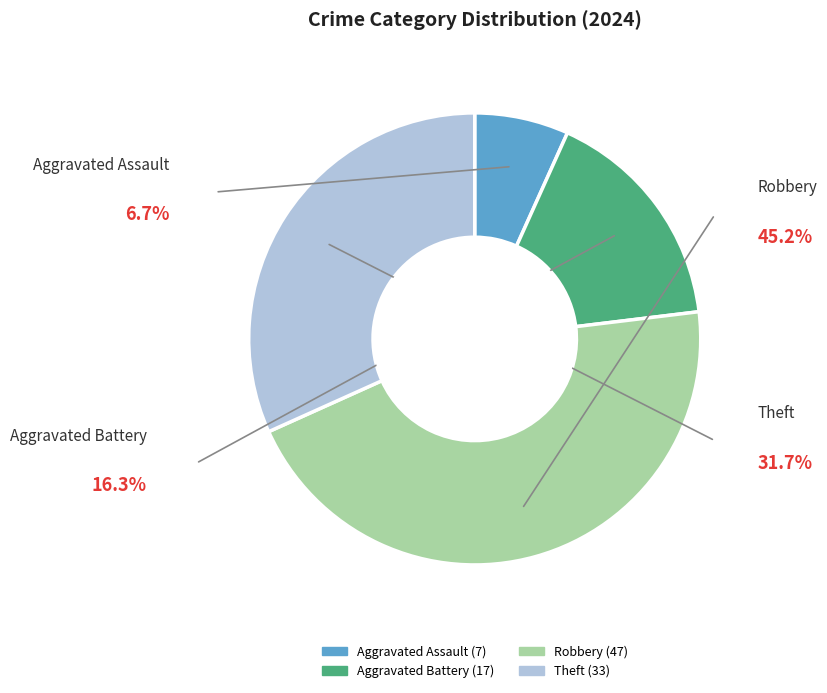

Rank the categories by value from lowest to highest.

Aggravated Assault, Aggravated Battery, Theft, Robbery